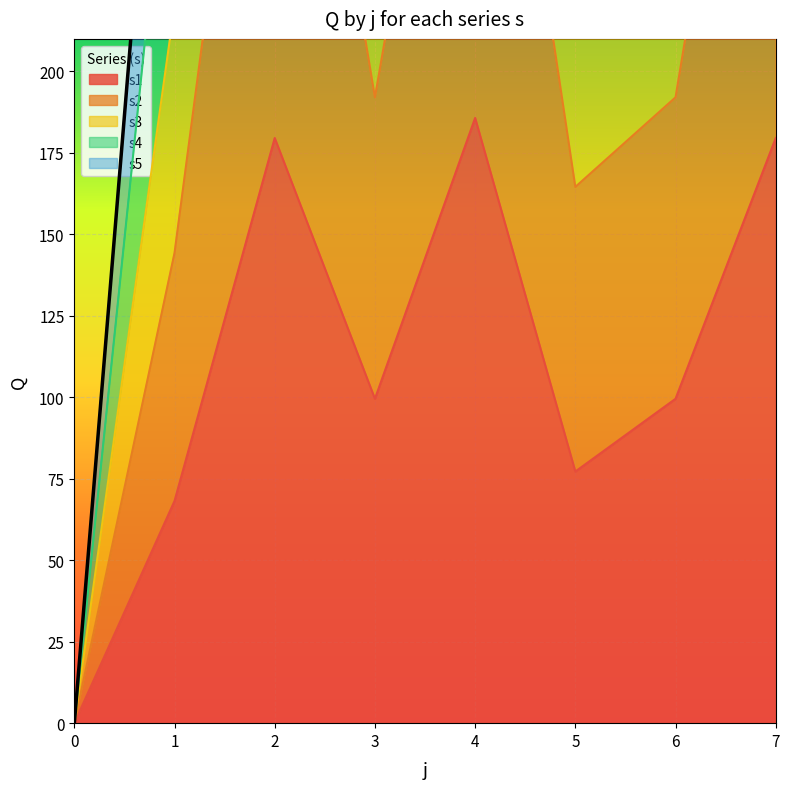

How many positive values does the s5 series have?

7